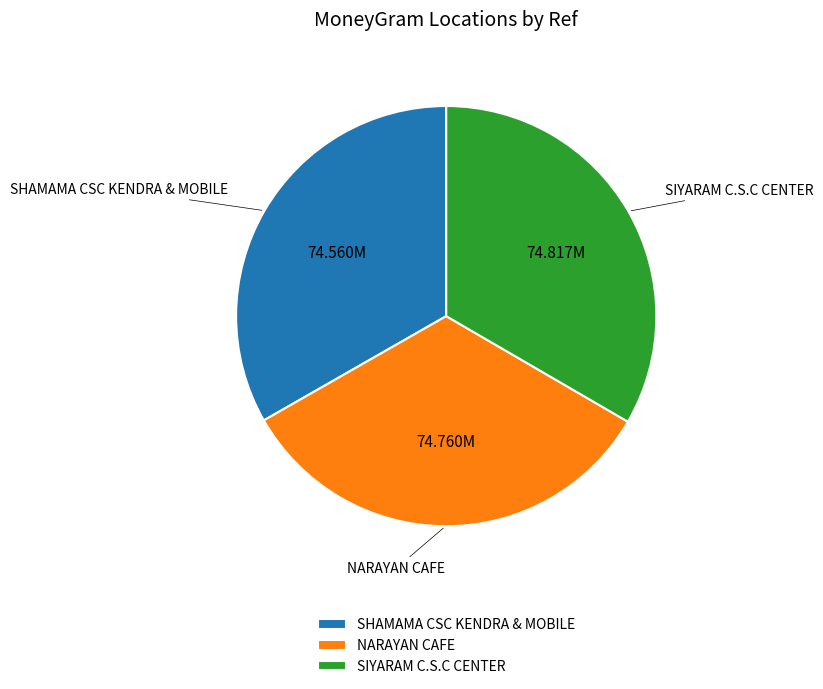

True or false: NARAYAN CAFE accounts for 42% of the total.

False